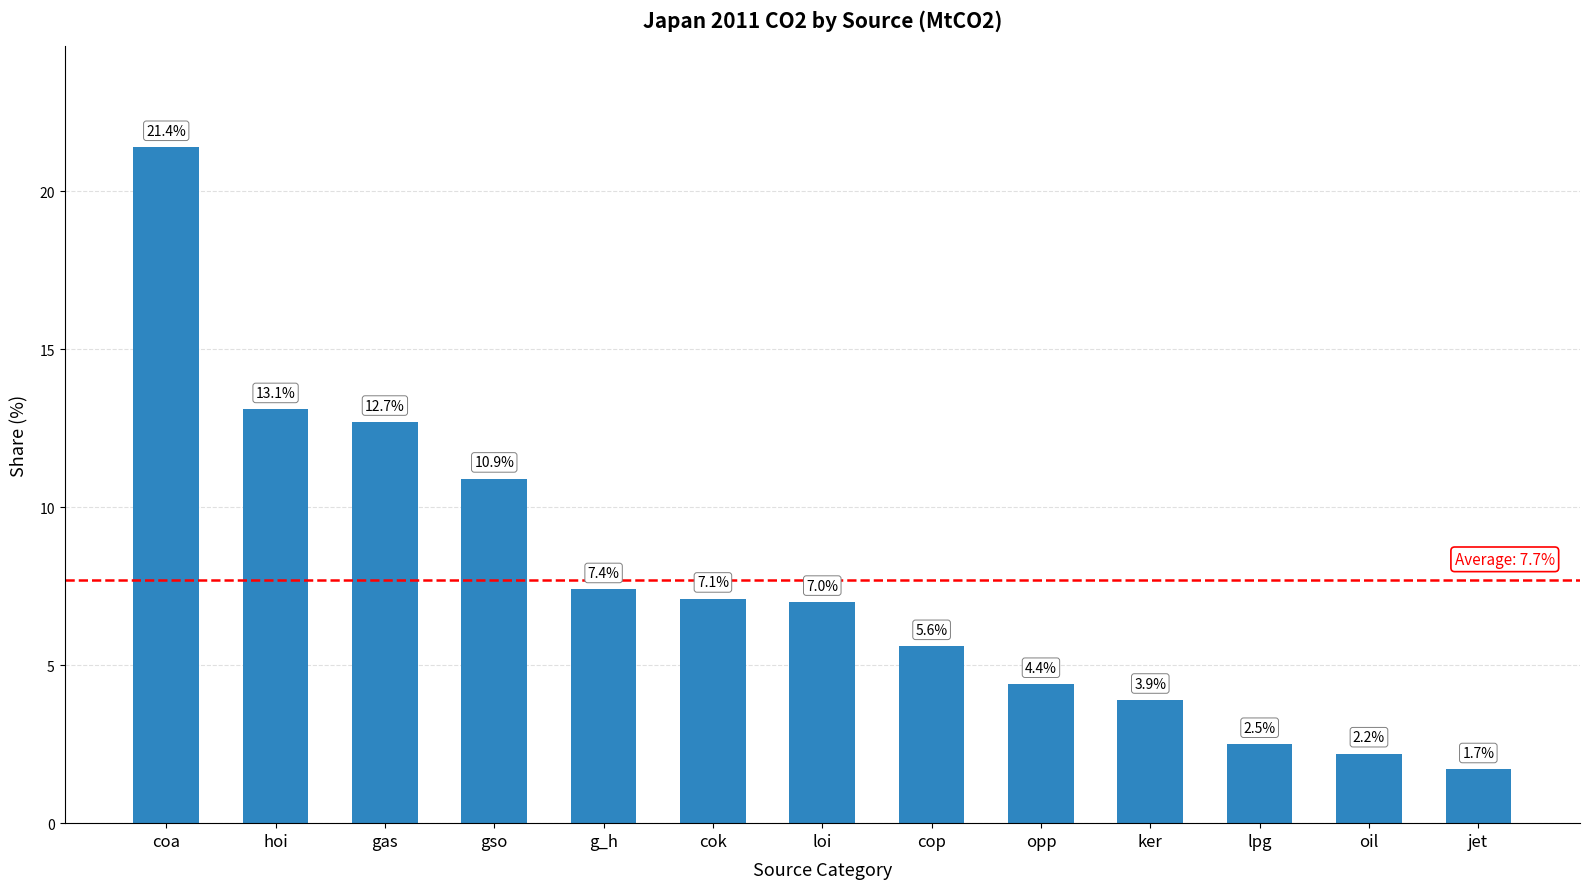

List the labels in order of value, smallest first.

jet, oil, lpg, ker, opp, cop, loi, cok, g_h, gso, gas, hoi, coa